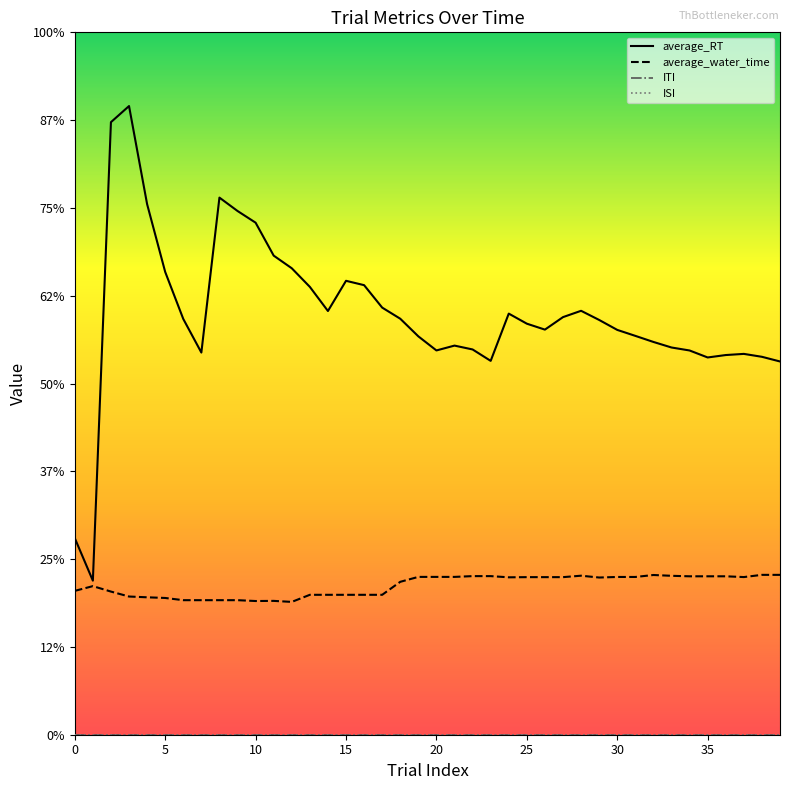

Which series has the largest total across all categories?

average_RT